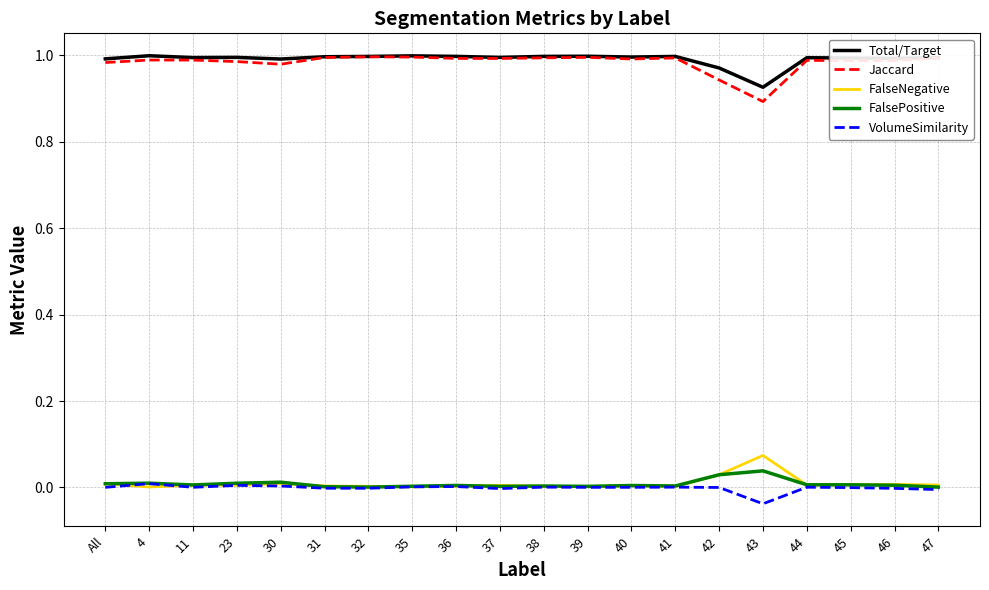

The value of FalseNegative at 46 is 0.0. True or false?

True